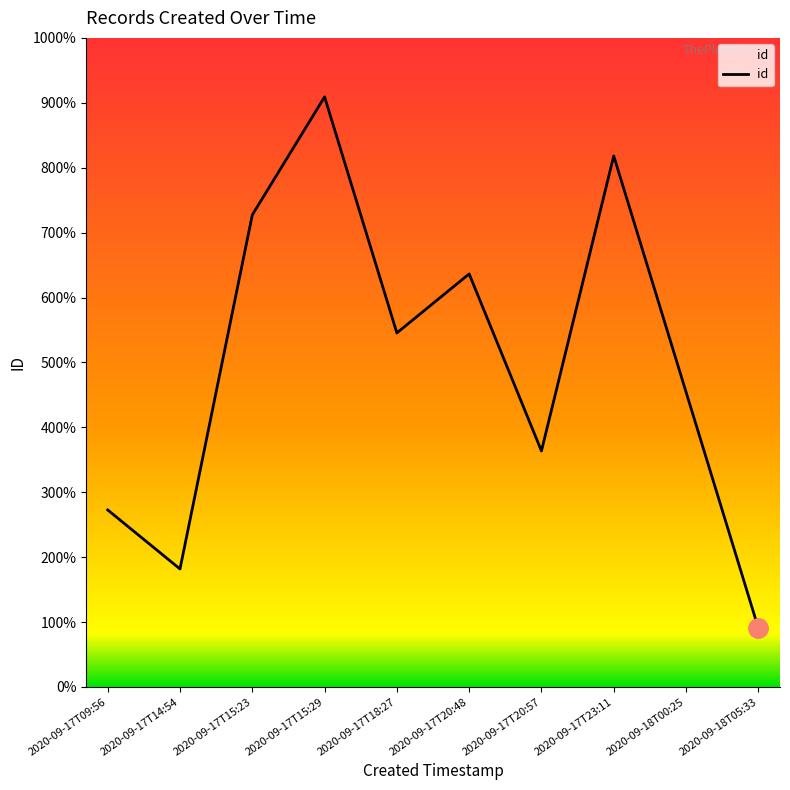

Is this an area chart (filled region under the line)?

Yes